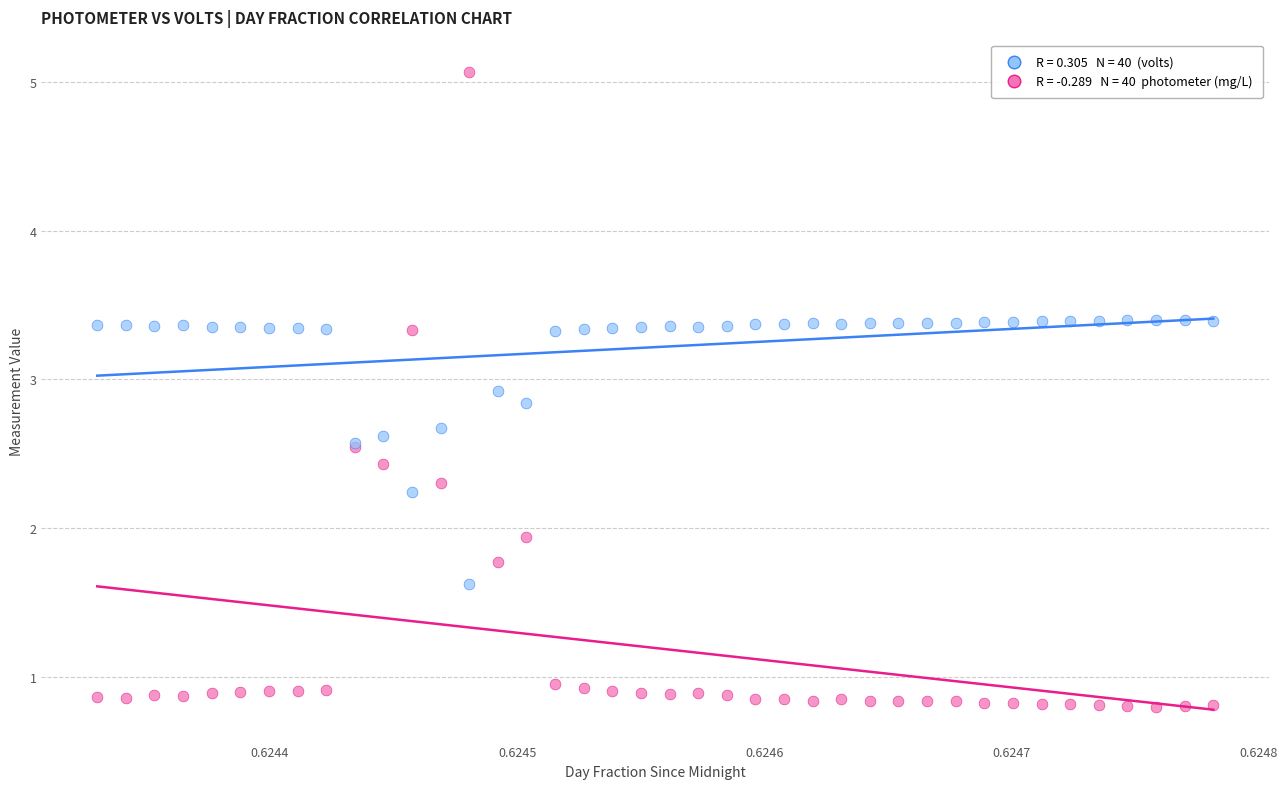

Across all series, what Y value is closest to 2?

1.9